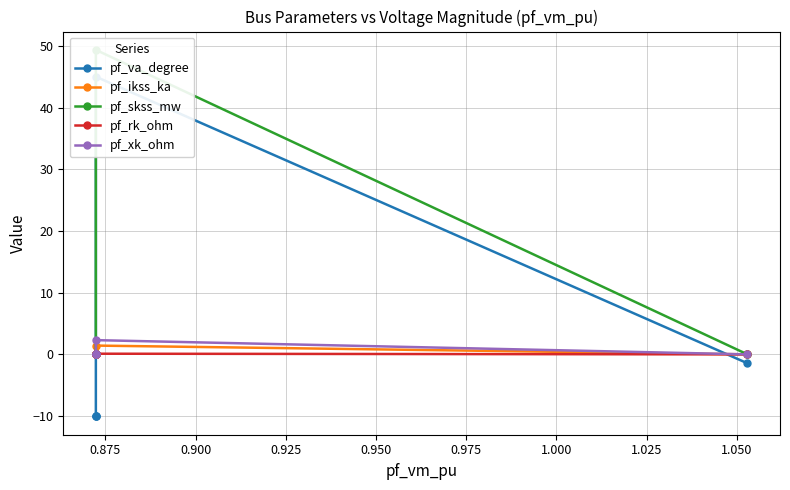

How many values in pf_skss_mw are above zero?

1